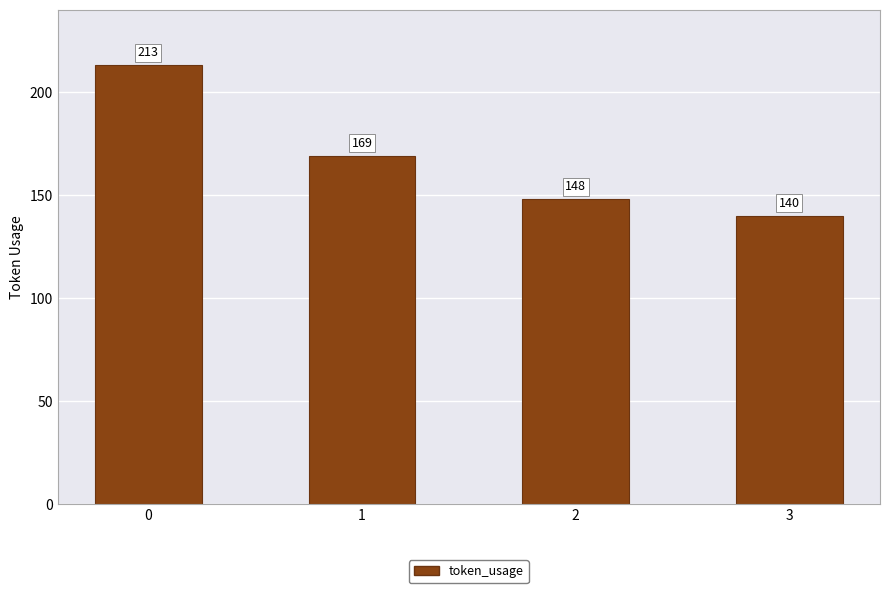

What is the minimum value shown in the chart?

140